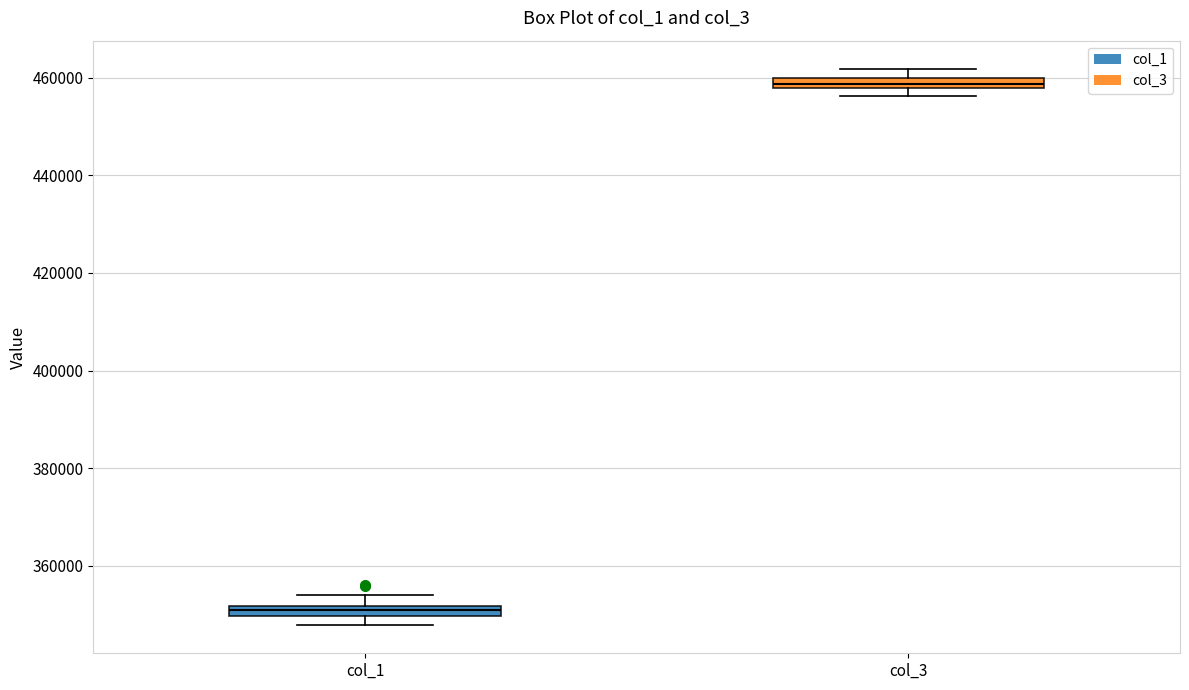

Where does the lower whisker of the box for col_1 end on the y-axis? The values are not printed on the chart, so give them approximately, as read against the axis.

348000